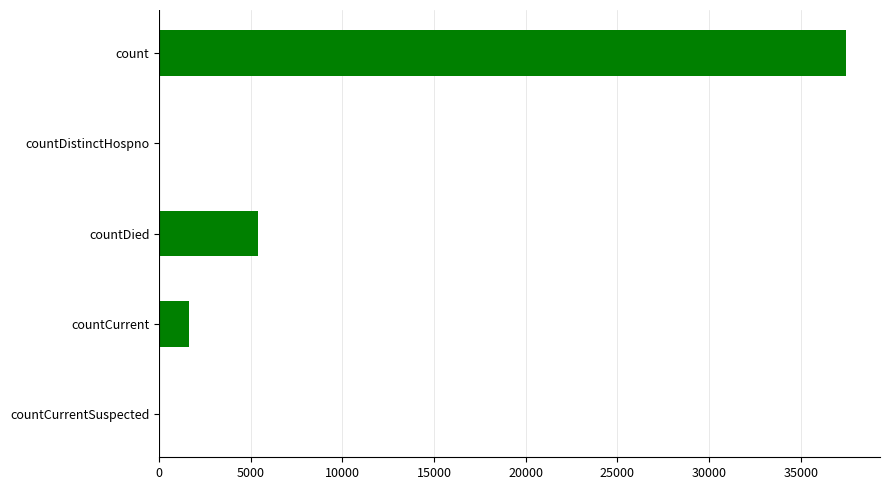

Which category has the highest value across all series?

count